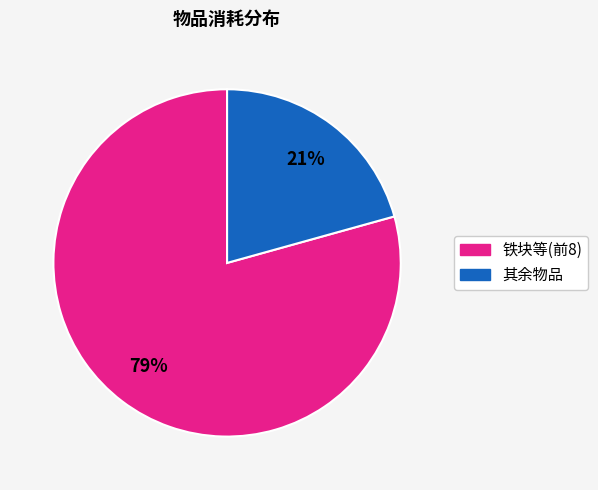

Approximately how many times larger is the value at 铁块等(前8) compared to 其余物品?

3.8